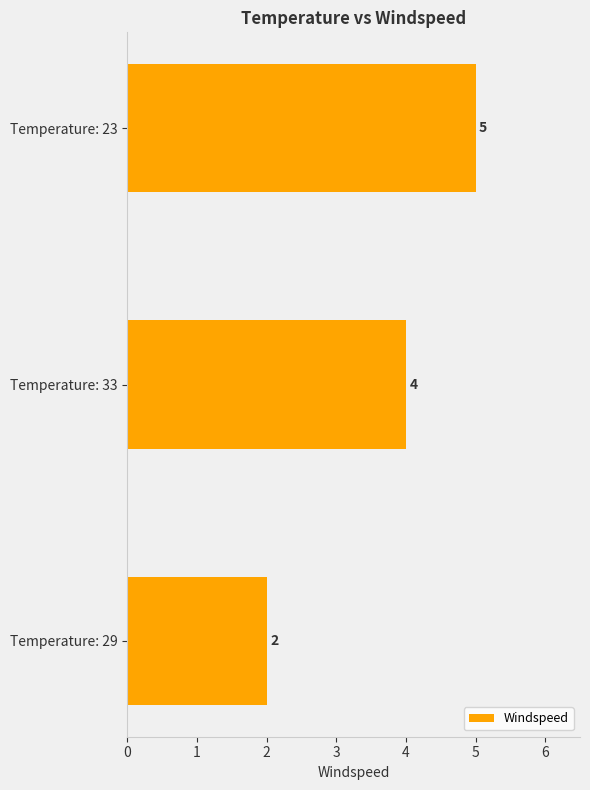

What is the smallest value displayed?

2